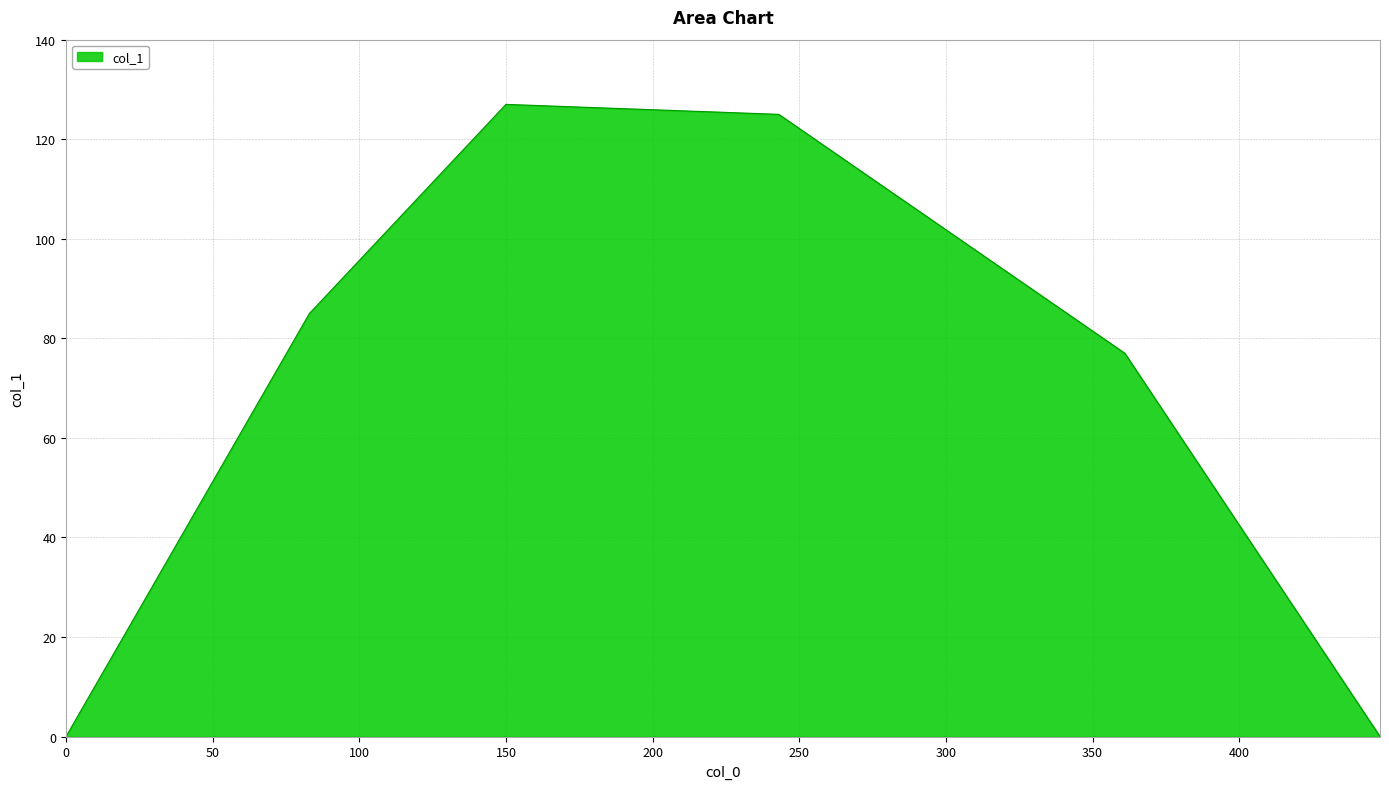

True or false: the data has more than 2 interior local peaks.

False